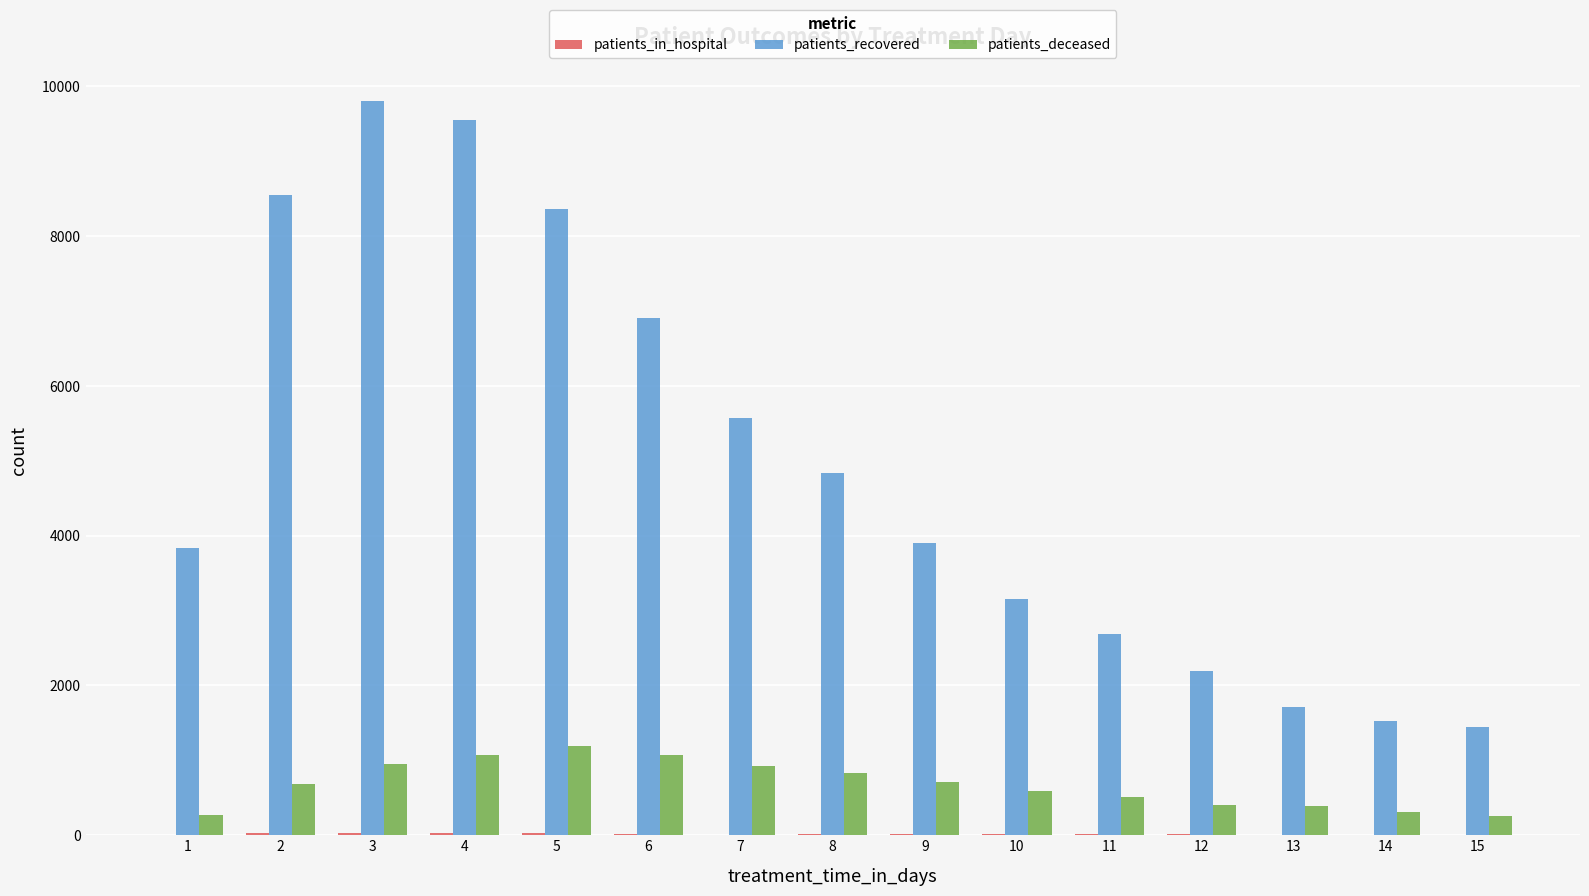

Which series has the largest total across all categories?

patients_recovered